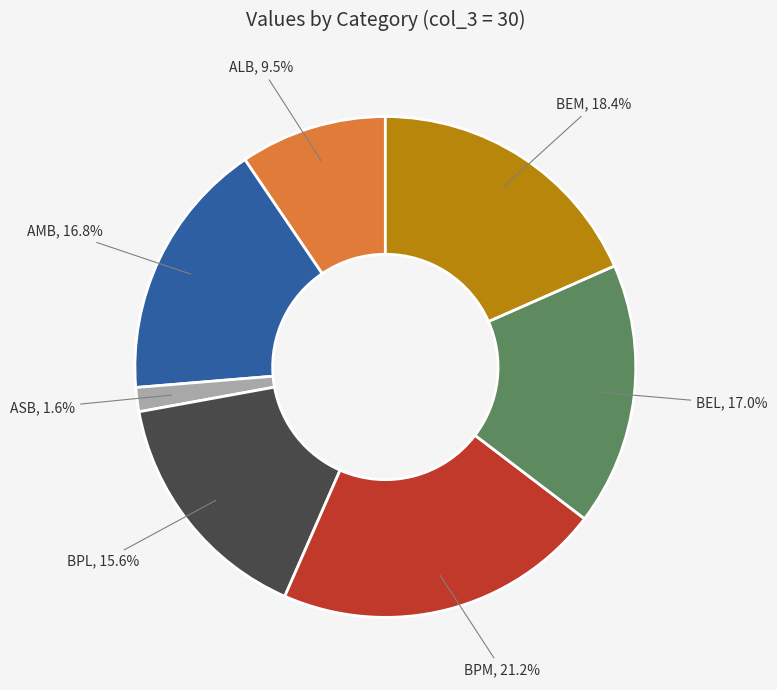

Is there any slice that represents more than half of the pie?

No